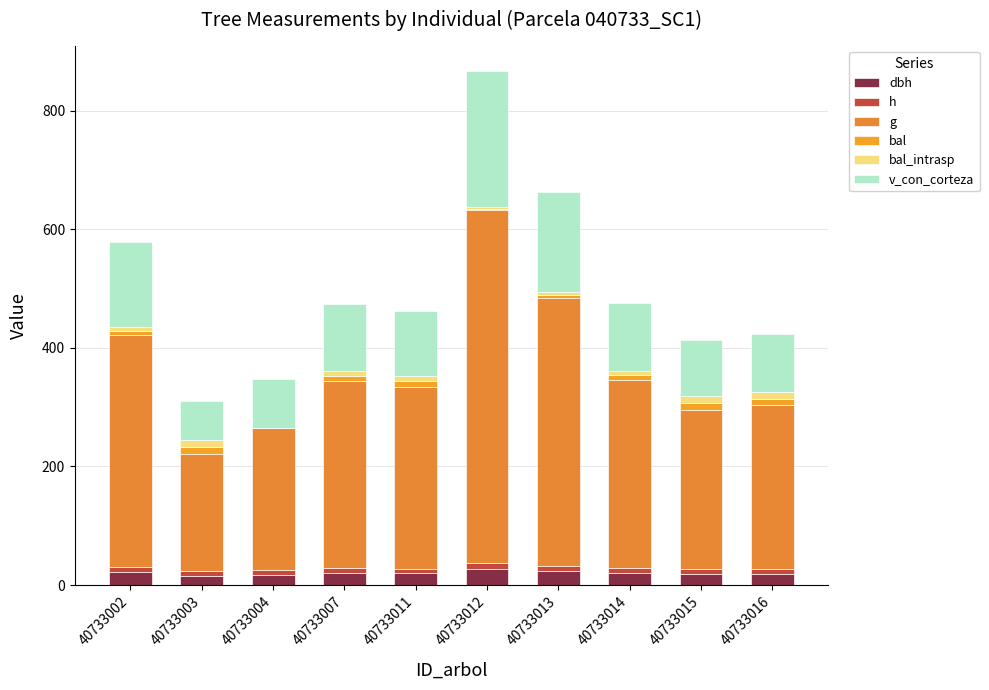

Between 40733012 and 40733013, which series saw the biggest shift?

g